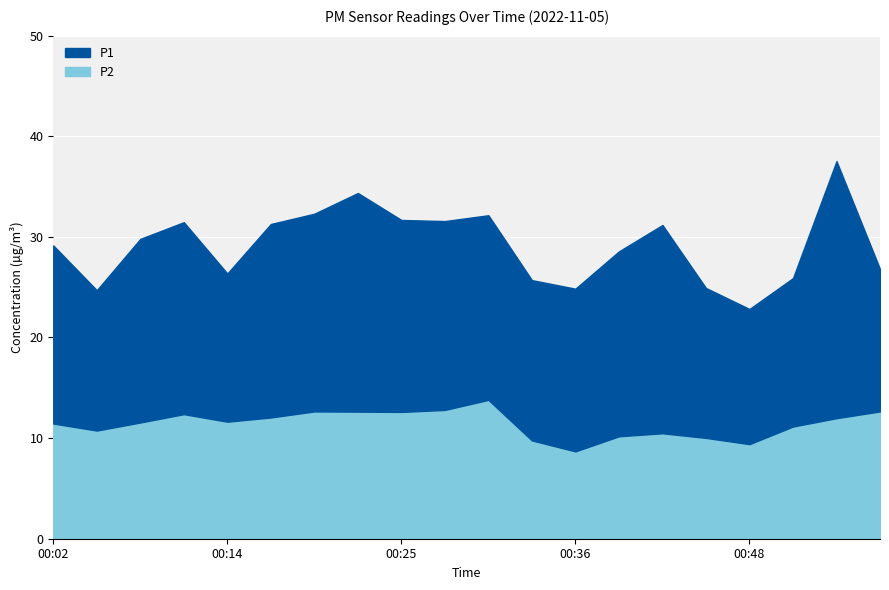

True or false: P1 and P2 cross at least once.

False